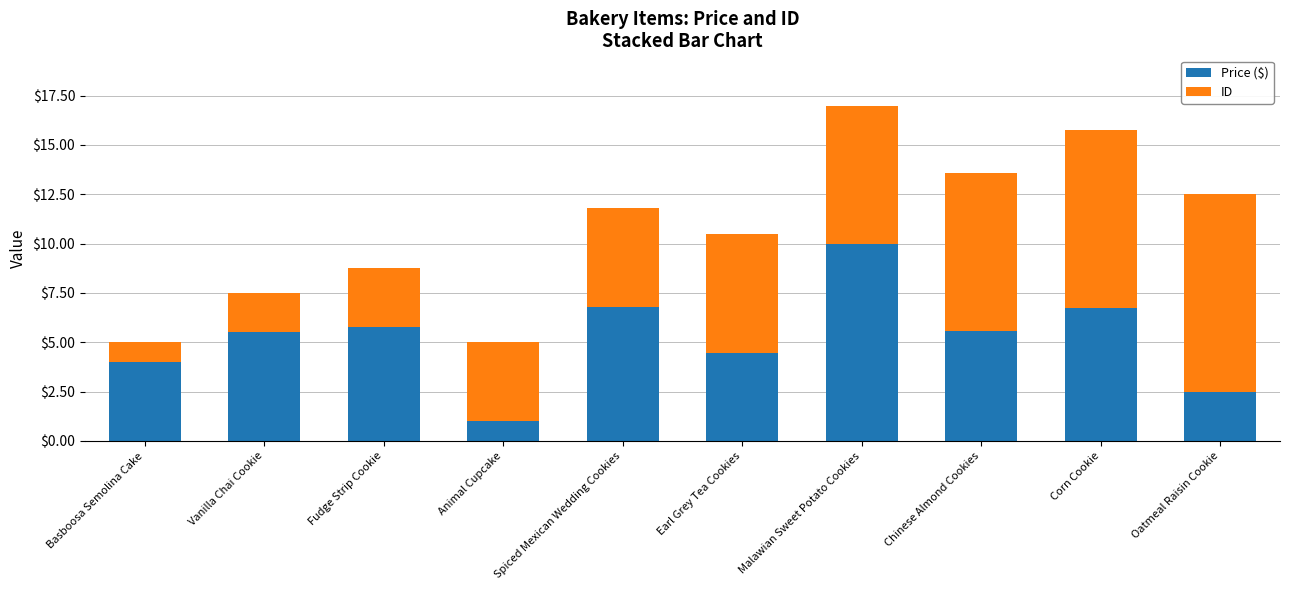

Which category has the highest value in the Price ($) series?

Malawian Sweet Potato Cookies